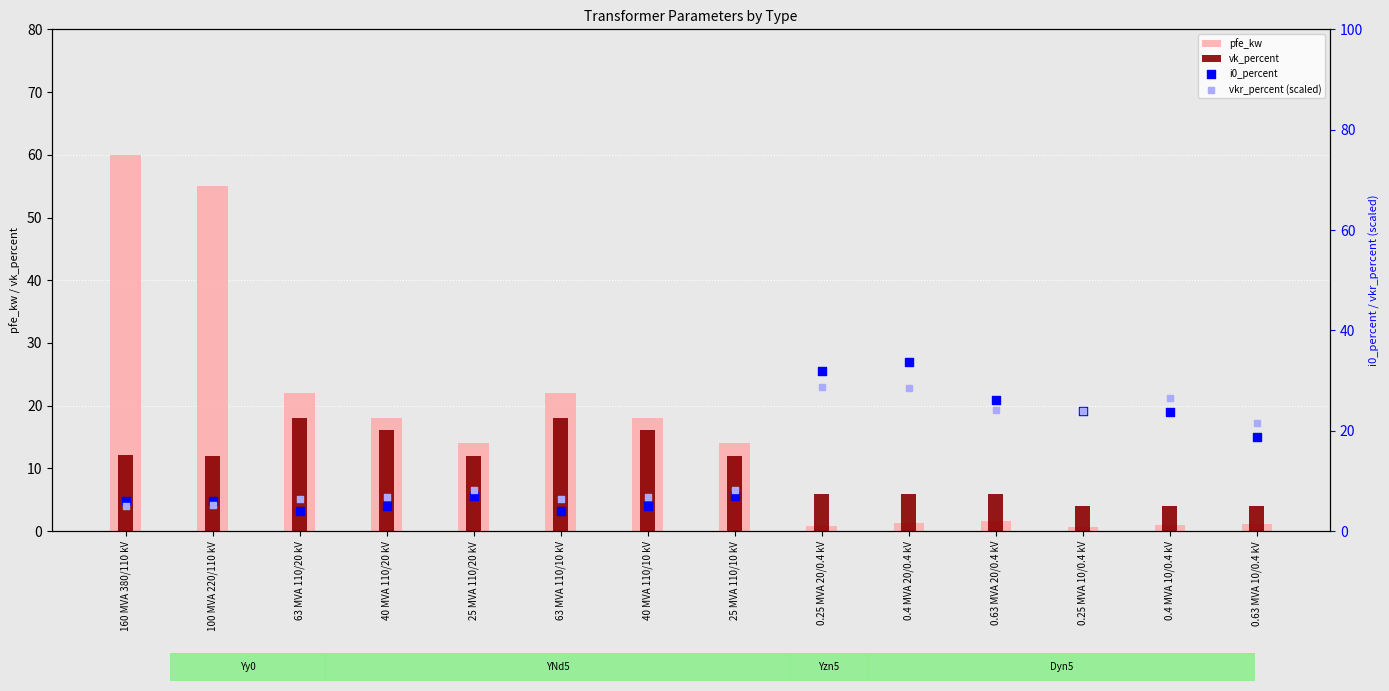

Which series contains the lowest Y value?

pfe_kw